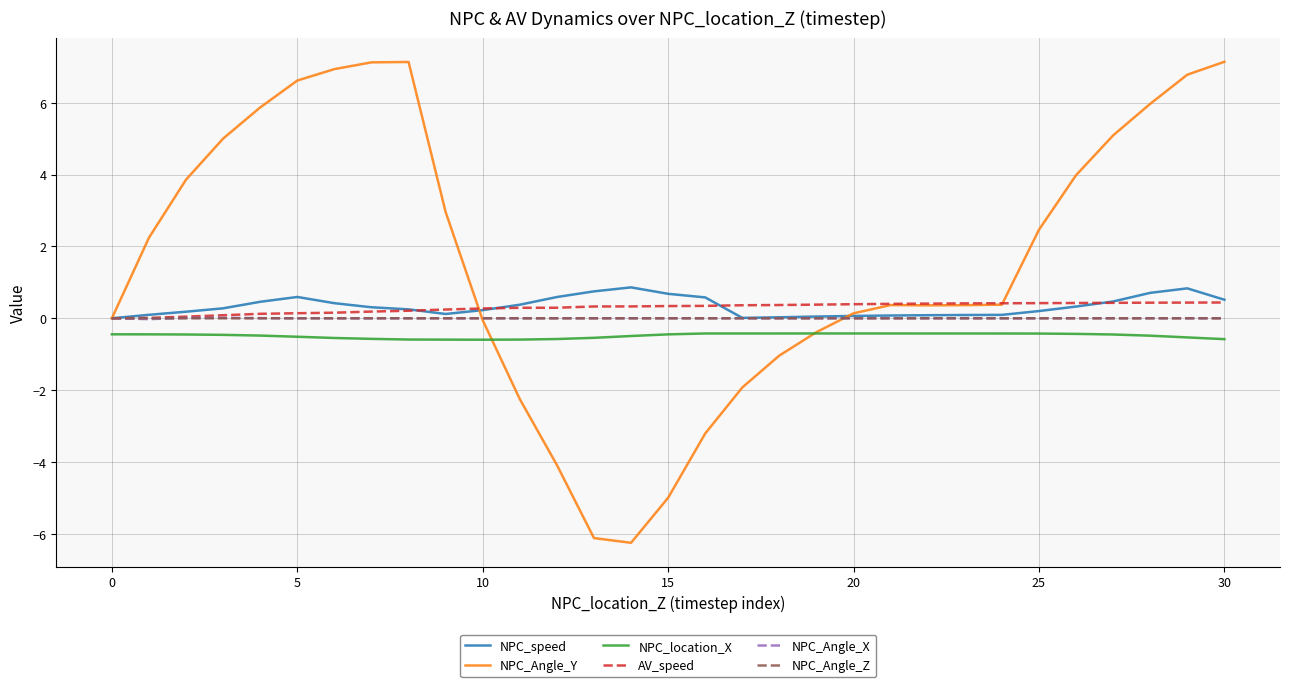

True or false: NPC_location_X and AV_speed intersect in this chart.

False